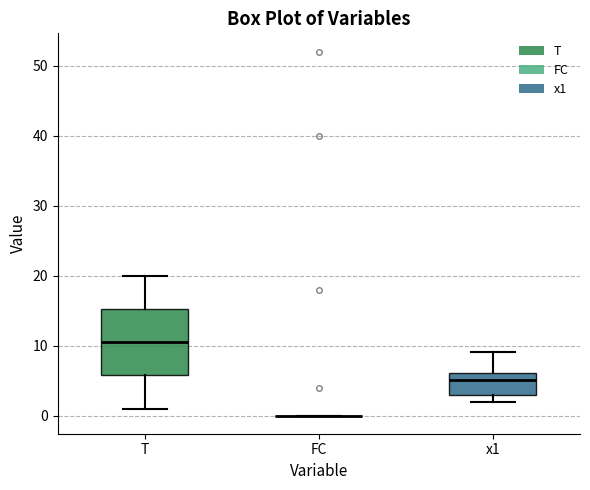

Reading left to right, transcribe this box plot: for each box, give where its median line is, the range the box spans, and where its two whiskers end, as read against the y-axis. The values are not printed on the chart, so give them approximately, as read against the axis.

T: median 11, box 6 to 15, whiskers 1 to 20
FC: box collapsed to a line at 0, whiskers 0 to 0
x1: median 5, box 3 to 6, whiskers 2 to 9